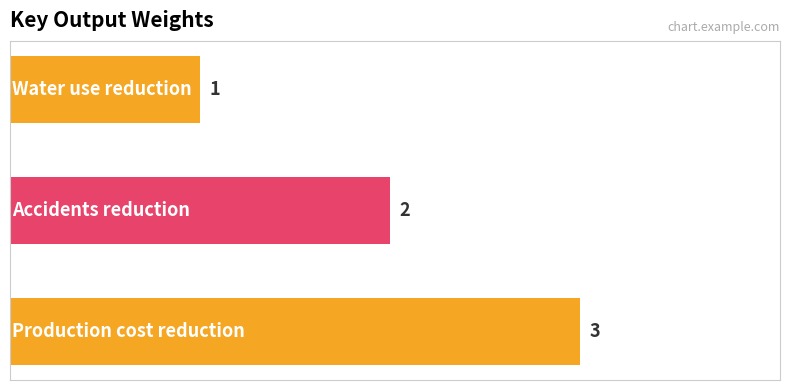

What is the maximum value shown in the chart?

3